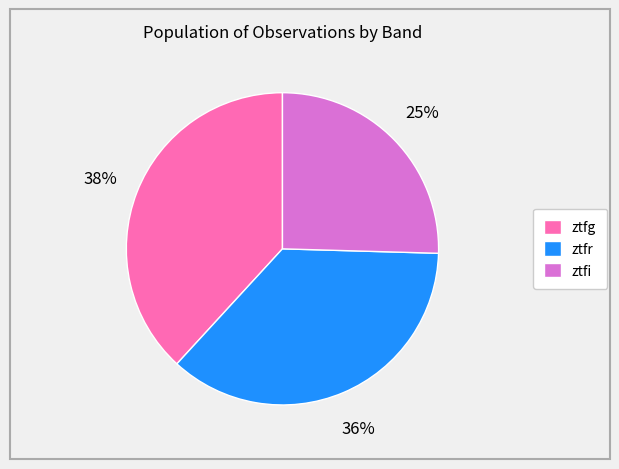

To the nearest percent, what is the difference between the largest and smallest slice percentages?

13%